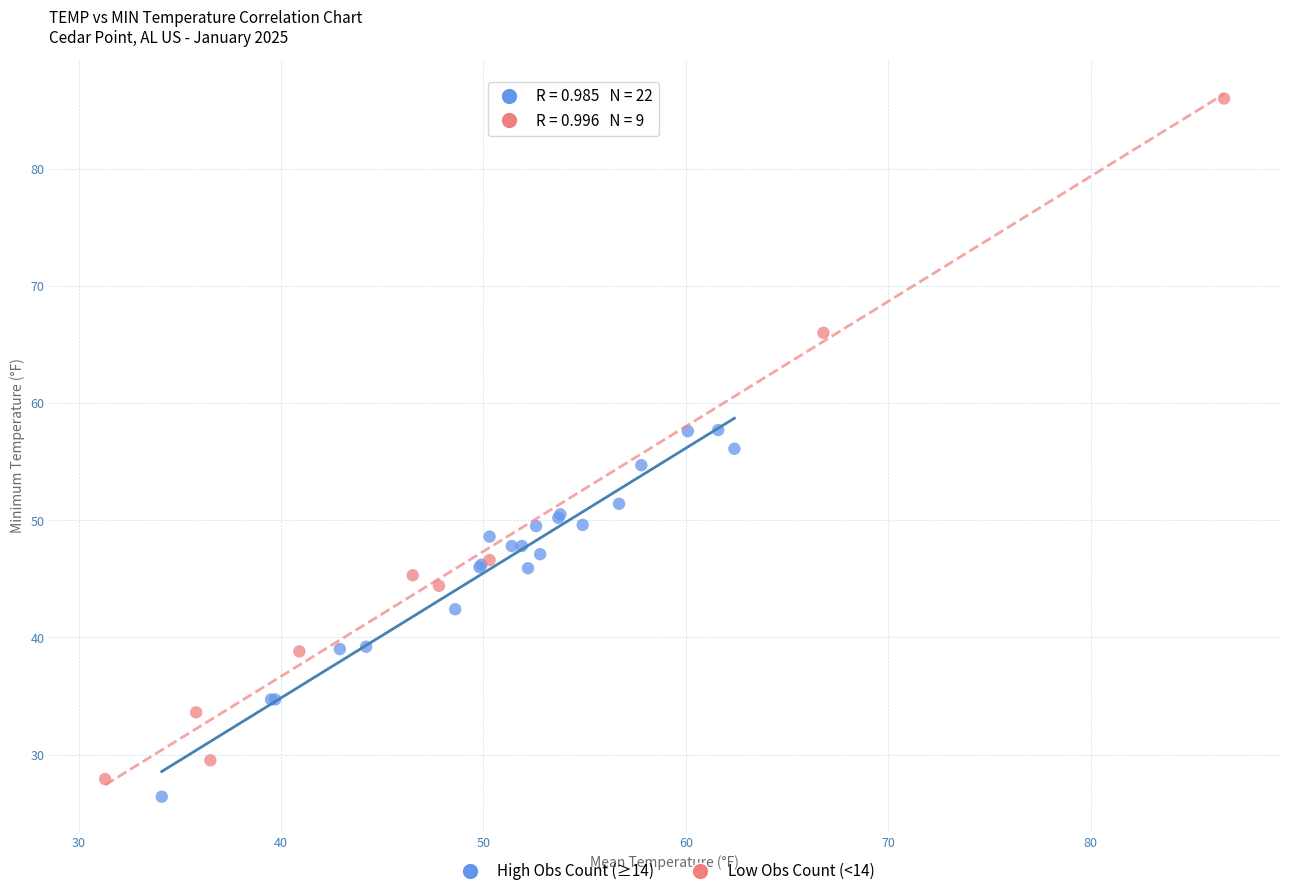

Which series has the largest Y range (max minus min)?

Low Obs Count (<14)